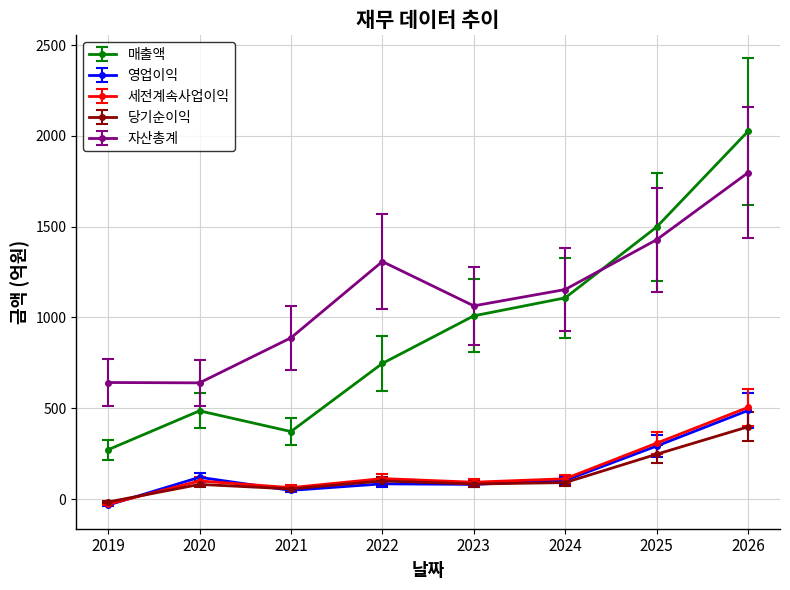

At which category is the sum across all series the highest?

2026